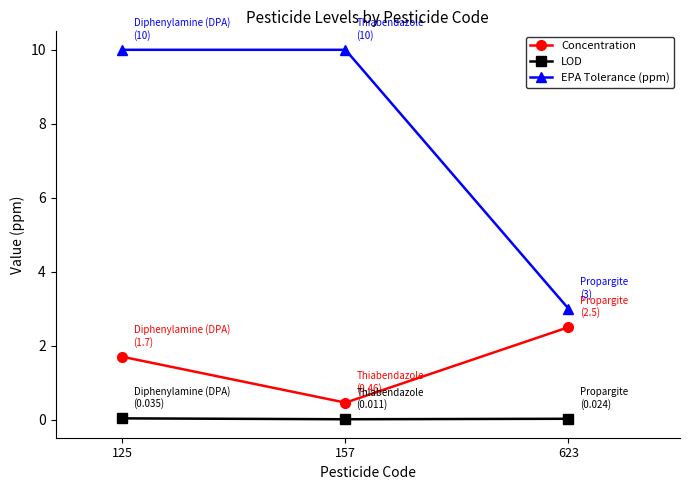

Which category has the lowest value in the EPA Tolerance (ppm) series?

623